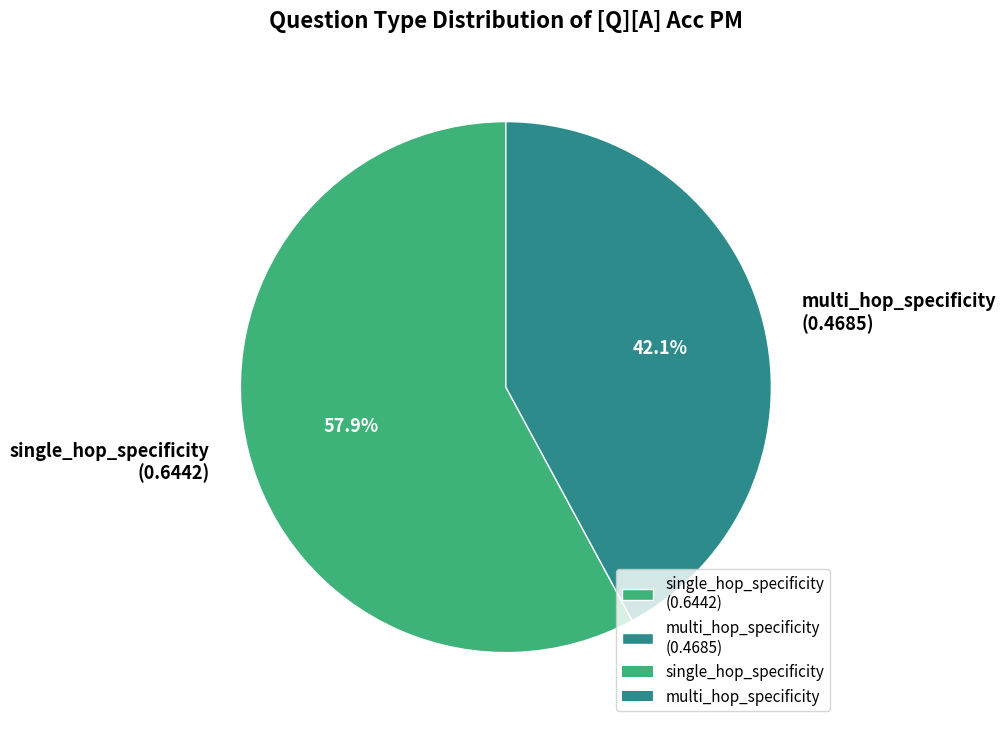

To the nearest percent, what is the difference between the largest and smallest slice percentages?

16%